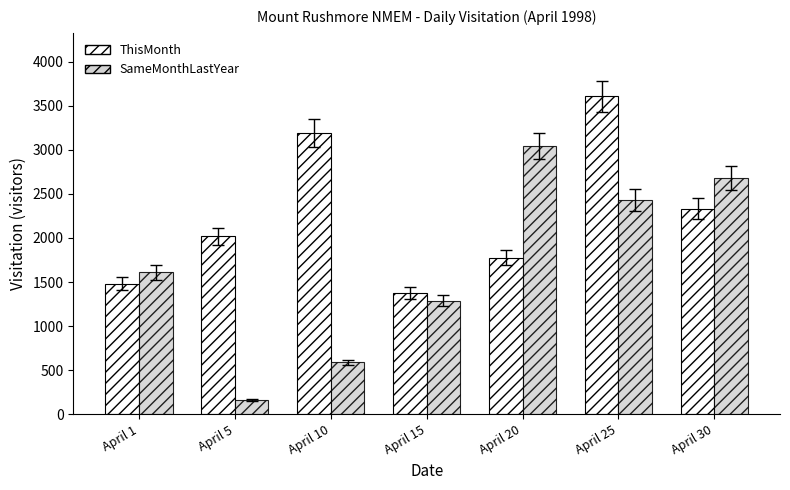

At which category is the sum across all series the highest?

April 25